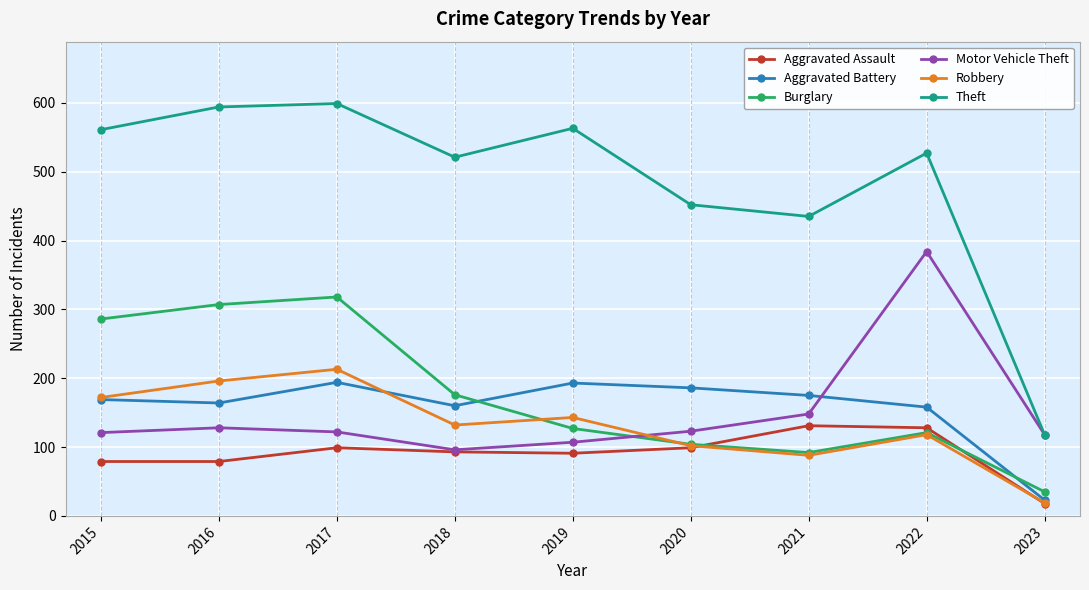

Between 2016 and 2020, which series saw the biggest shift?

Burglary